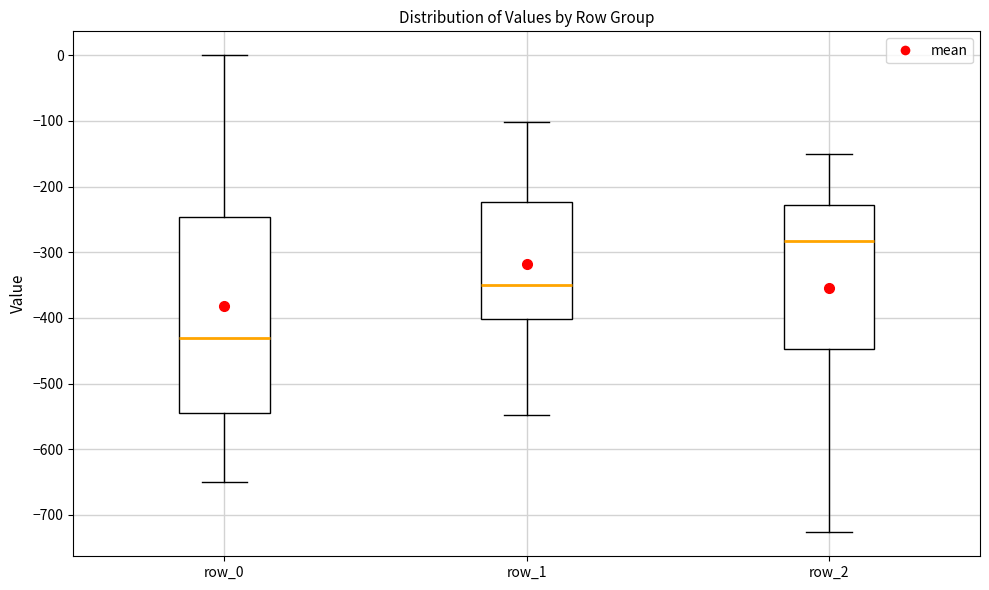

Where does the lower whisker of the box for row_0 end on the y-axis? The values are not printed on the chart, so give them approximately, as read against the axis.

-650